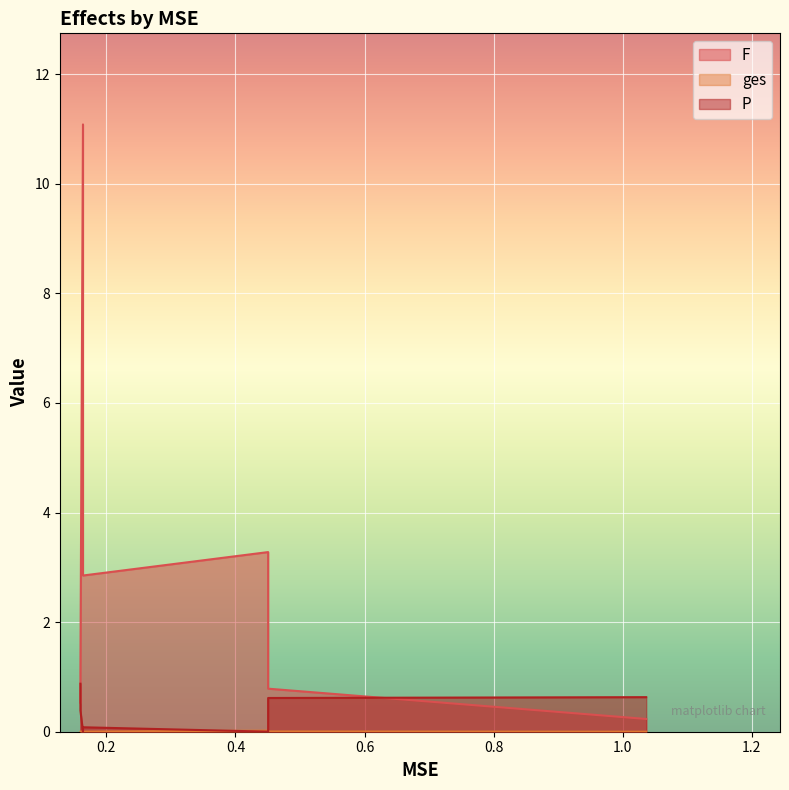

At which category does P reach its first local peak?

0.4505978324853986